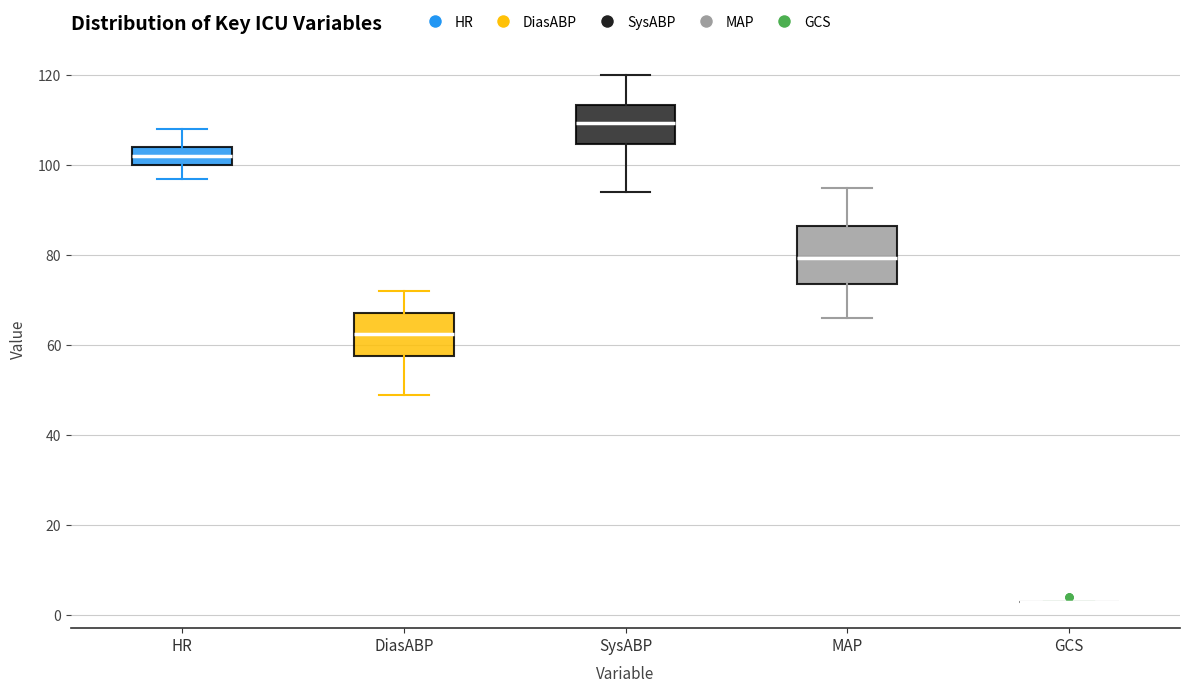

Where does the upper whisker of the box for SysABP end on the y-axis? The values are not printed on the chart, so give them approximately, as read against the axis.

120